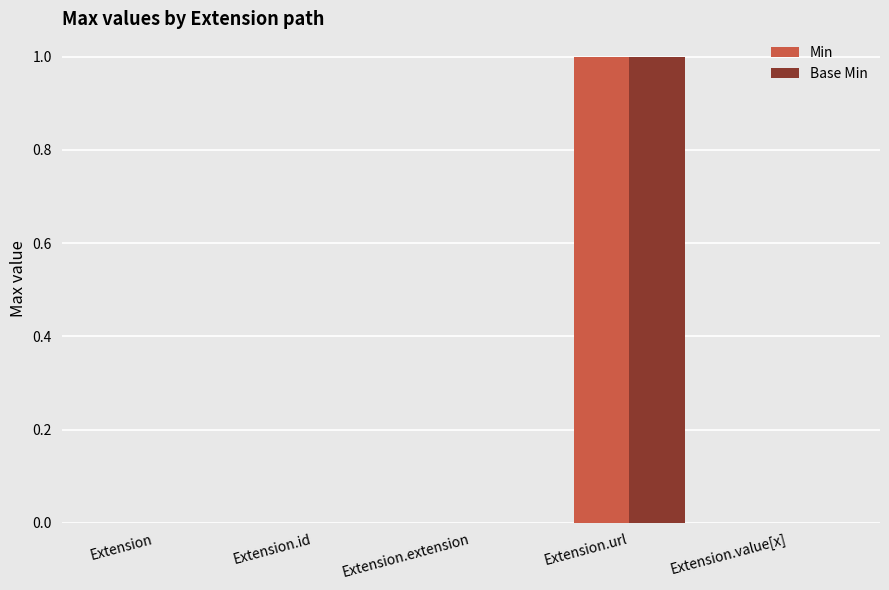

How many groups of bars are there?

5